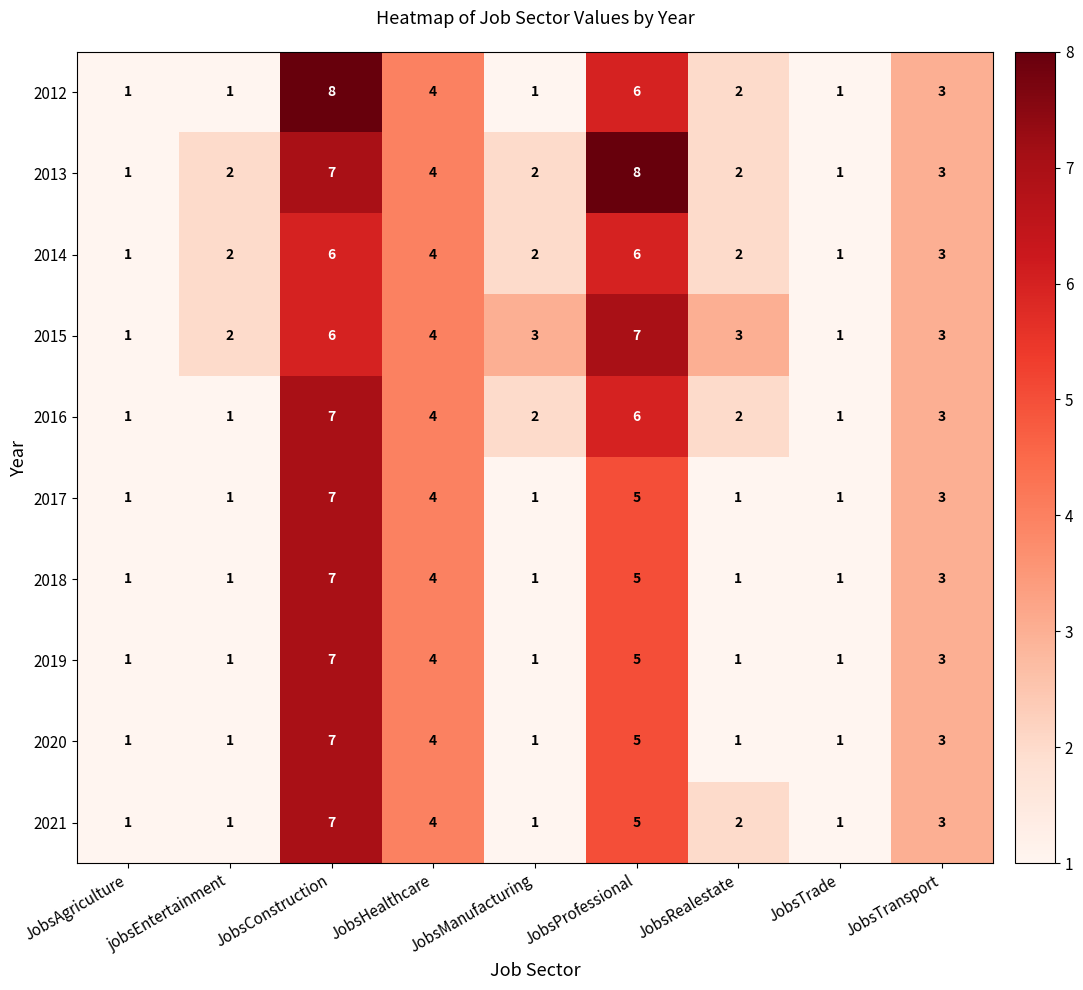

What is the greatest value displayed?

8